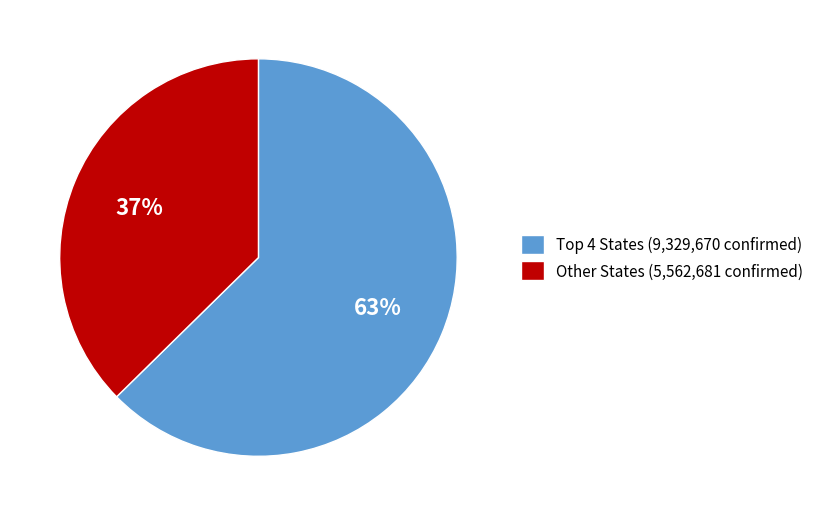

Rank the categories by value from highest to lowest.

Top 4 States (9,329,670 confirmed), Other States (5,562,681 confirmed)